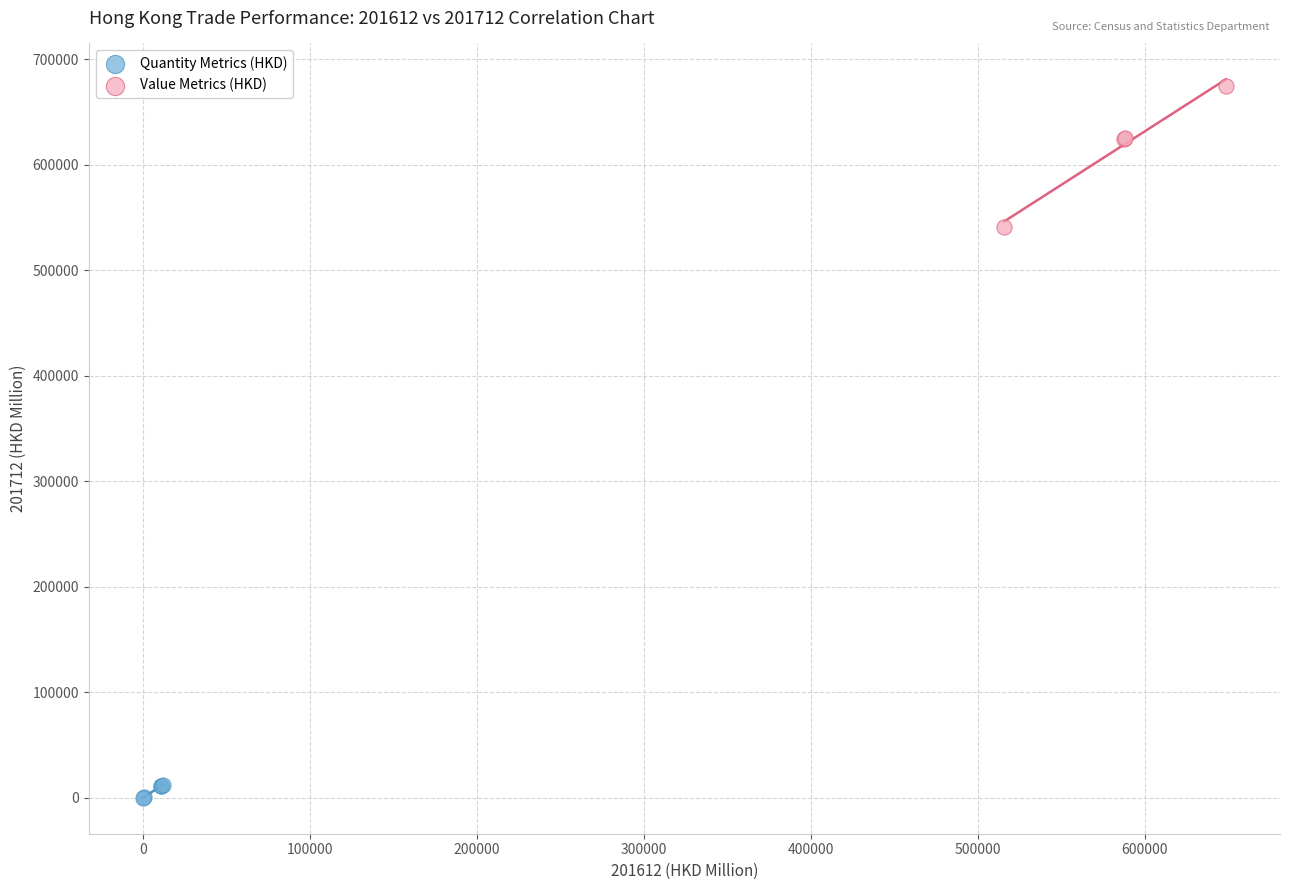

Which series contains the lowest Y value?

Quantity Metrics (HKD)